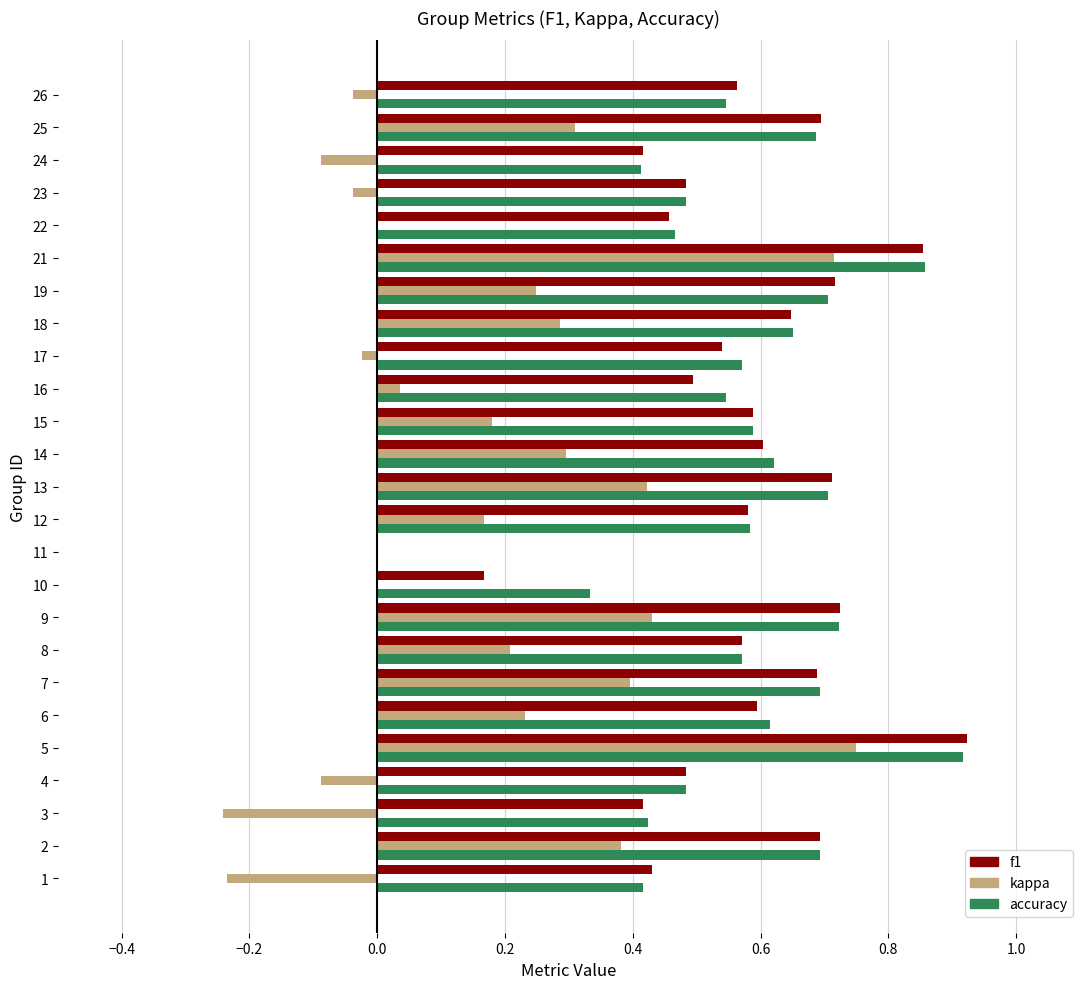

At which category is the sum across all series the highest?

5